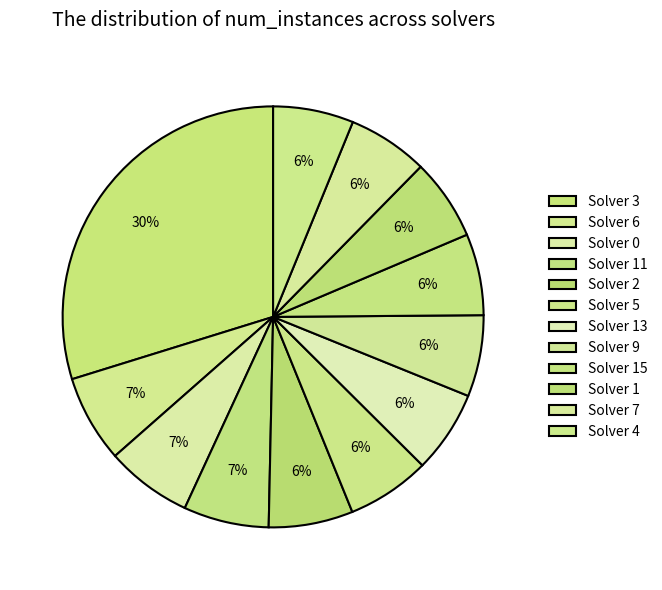

Is there a majority slice in this chart?

No